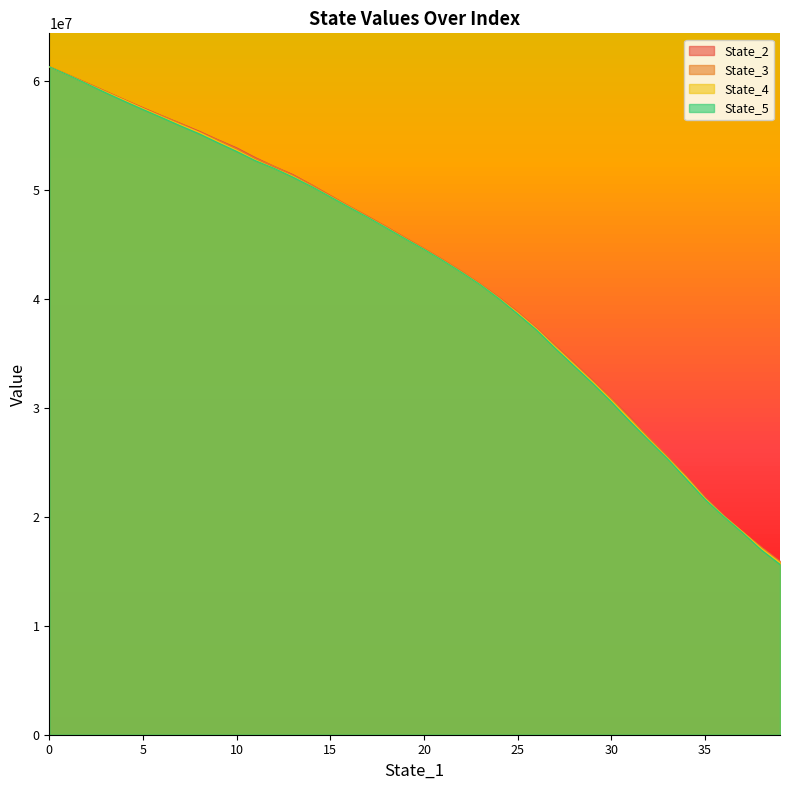

True or false: State_5 and State_4 intersect in this chart.

False